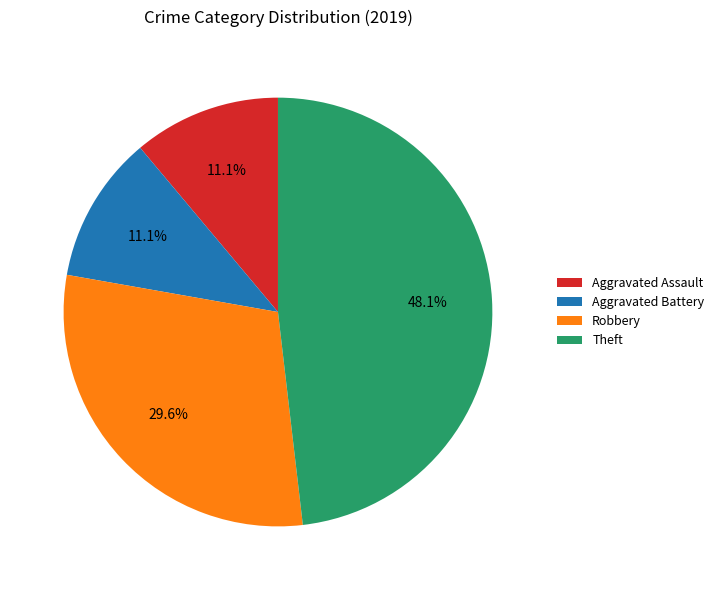

Is there any slice that represents more than half of the pie?

No